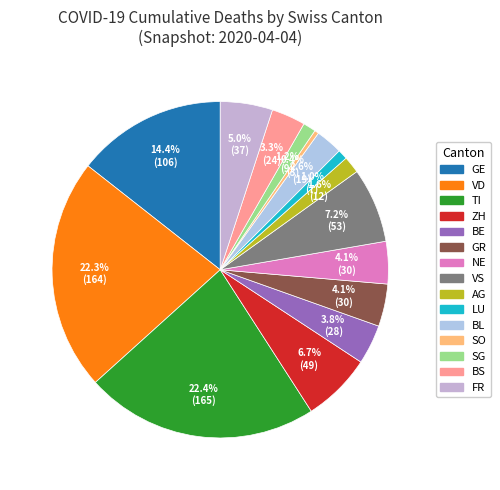

Count the number of slices in the pie.

15